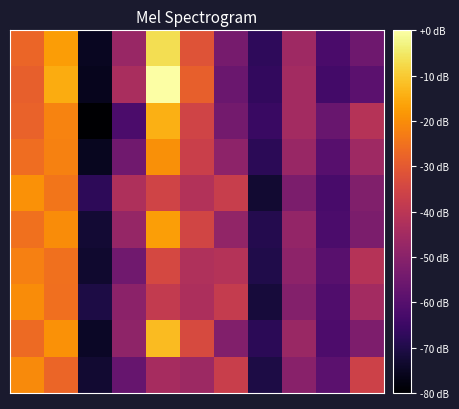

At which category is the sum across all series the highest?

1